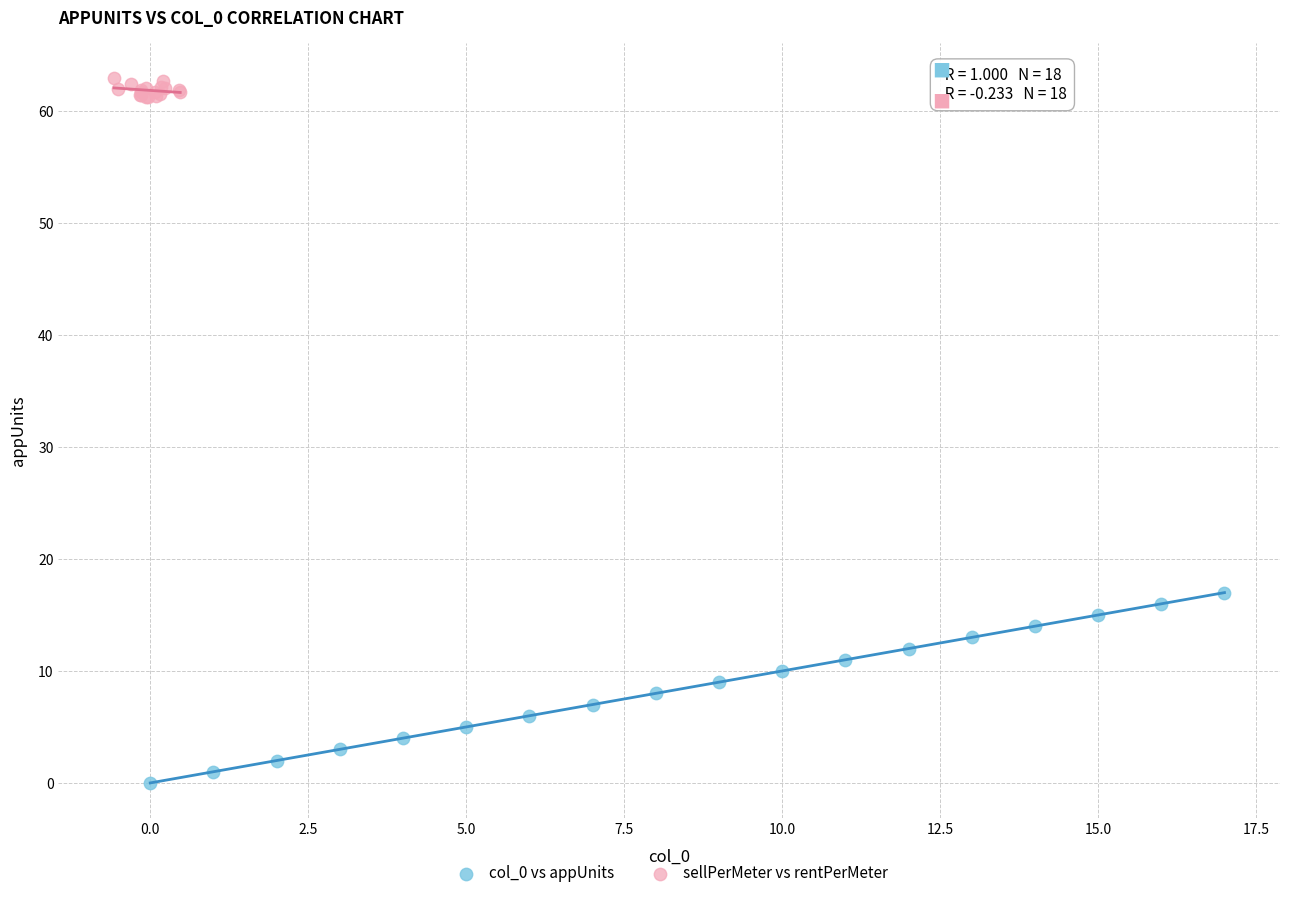

Which series reaches the minimum Y coordinate?

col_0 vs appUnits